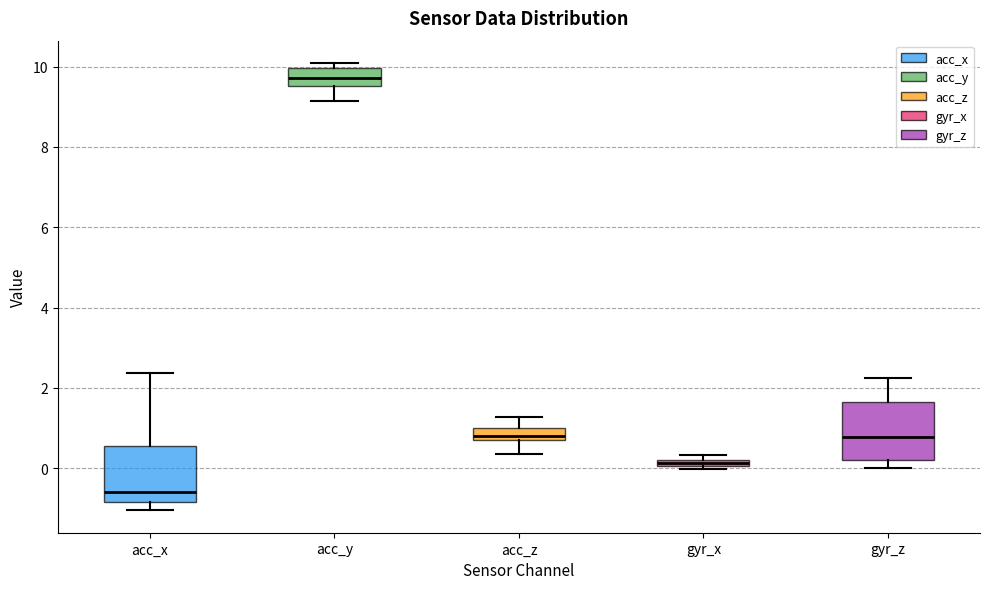

Which box's median line is the highest?

acc_y